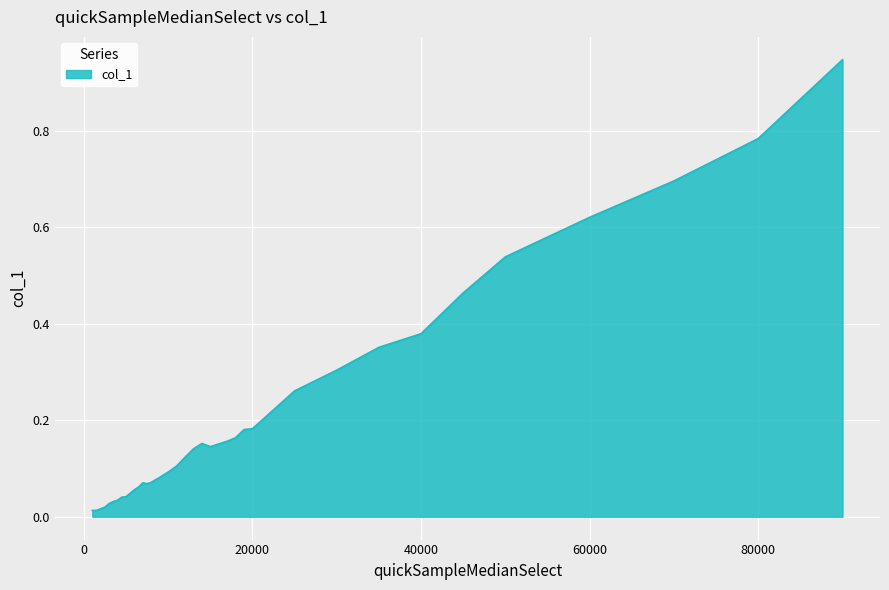

How many lines are shown in the chart?

1